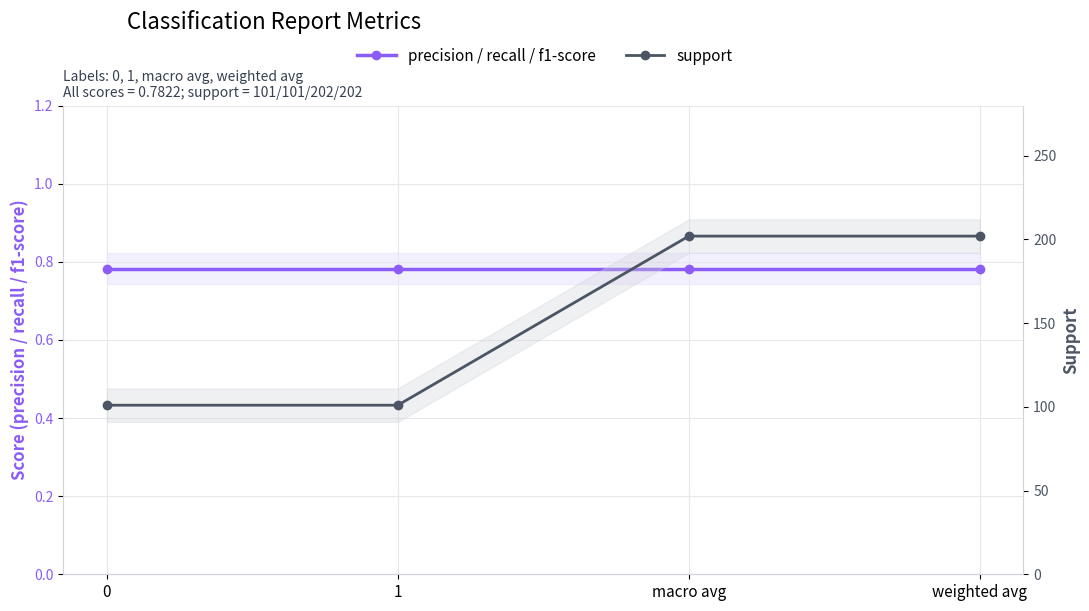

How many data points does each series have?

4